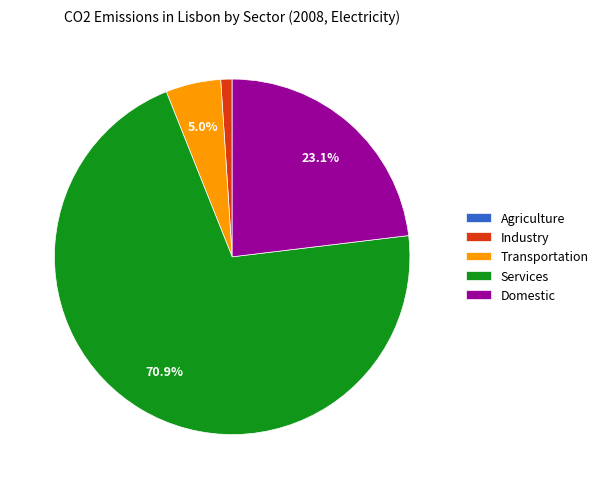

Which slice represents more than half of the pie?

Services